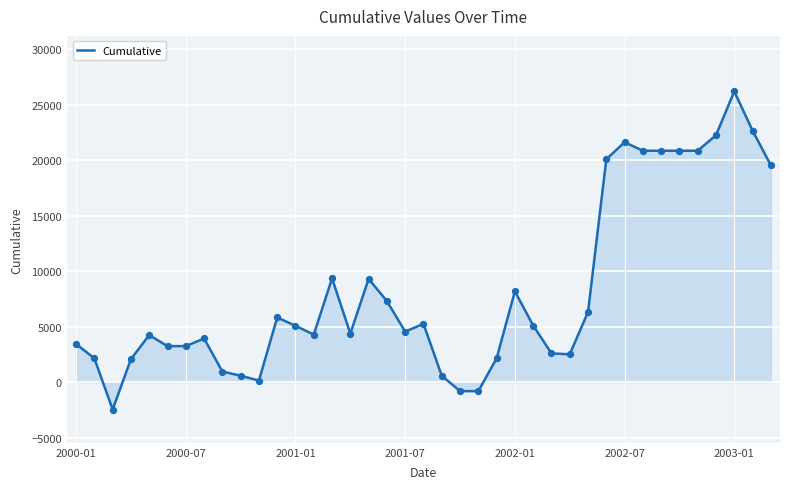

What is the greatest value displayed?

26193.8